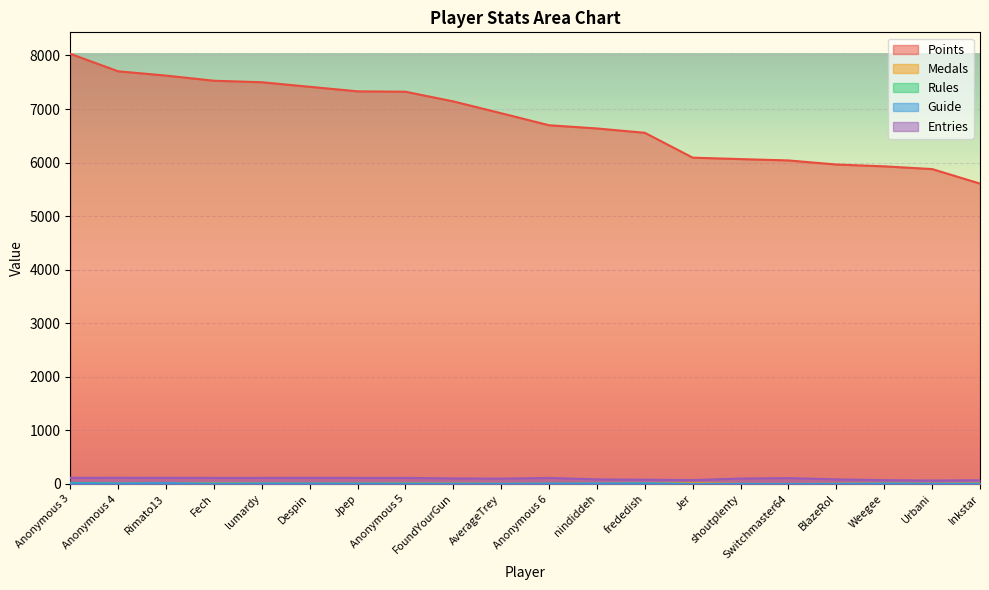

At which label does Rules reach its minimum?

Switchmaster64